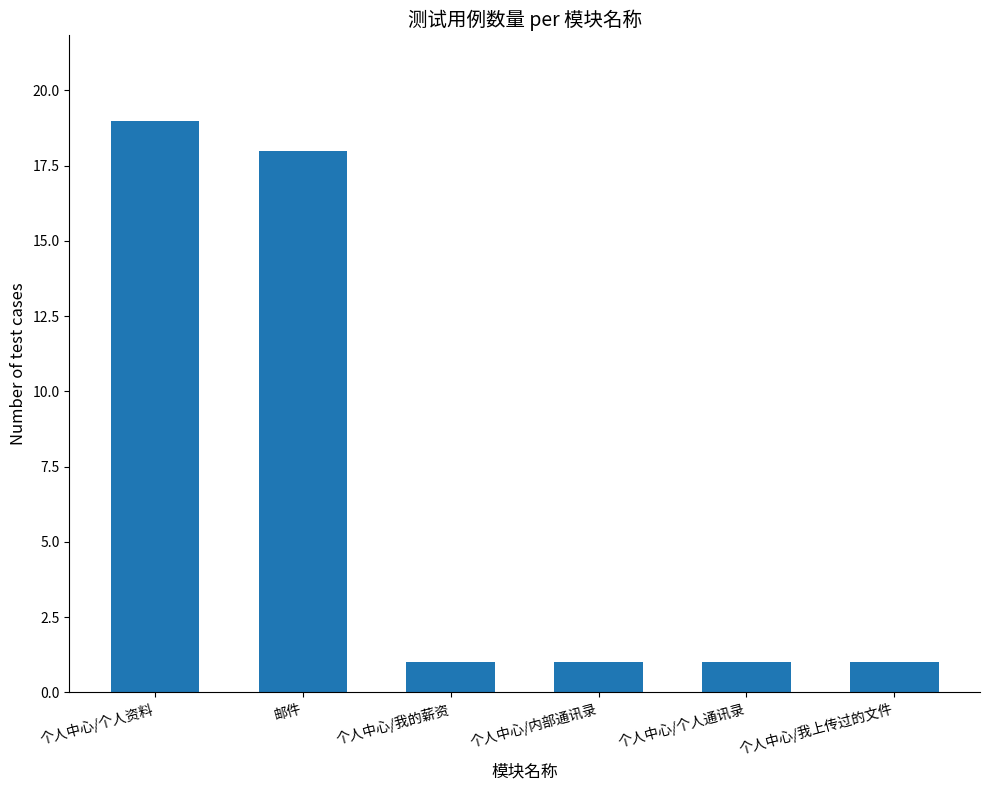

The chart shows a value of 1 at 个人中心/我的薪资. True or false?

True